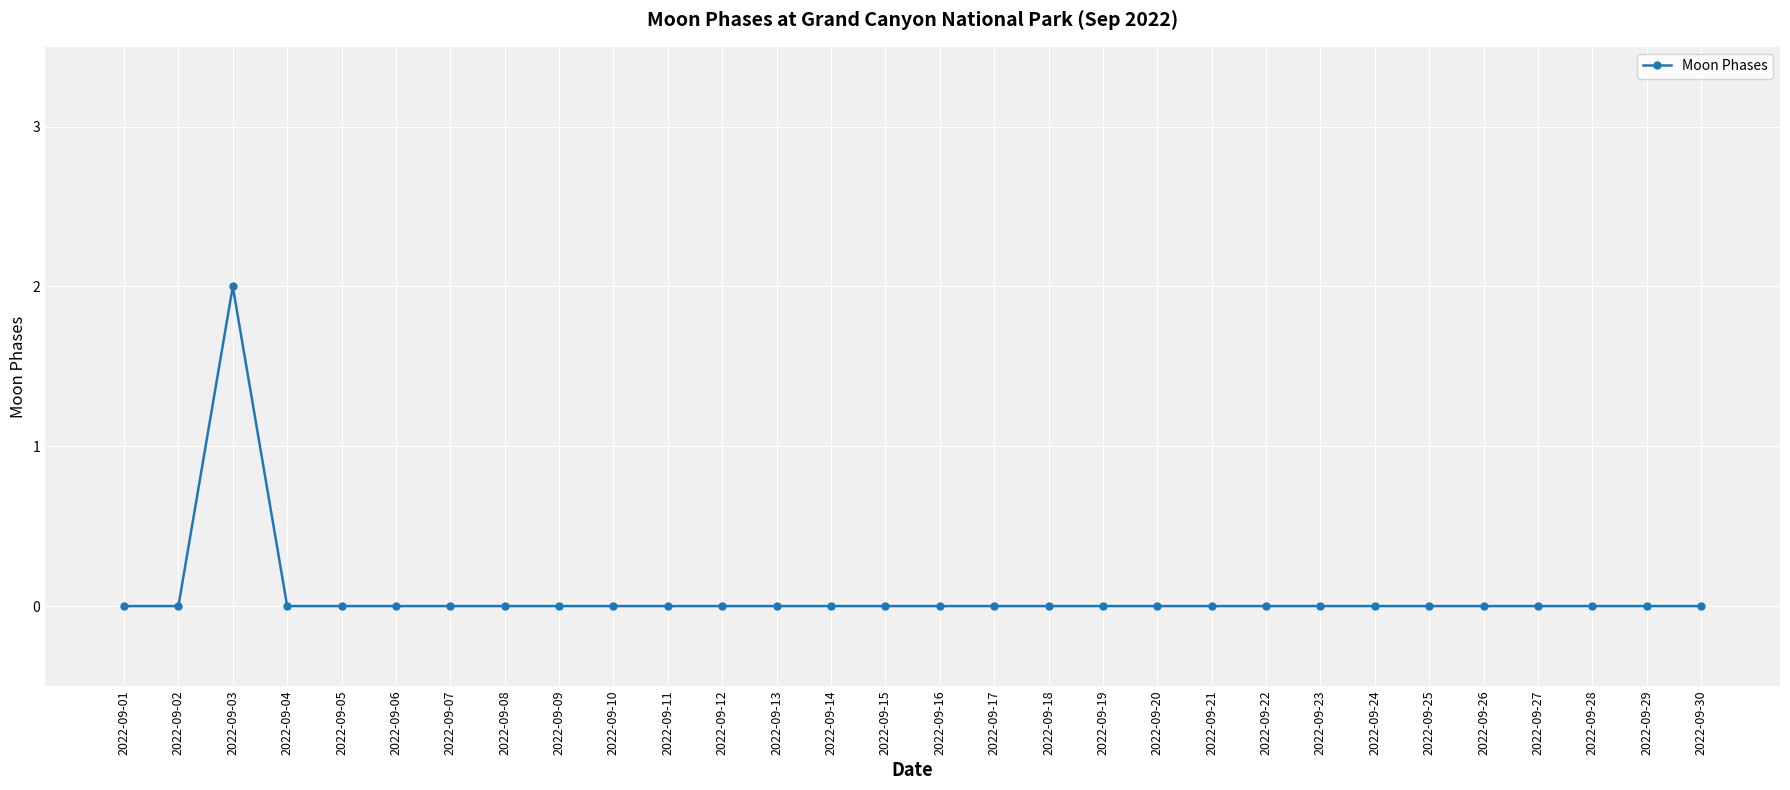

The value at 2022-09-01 is 1. True or false?

False